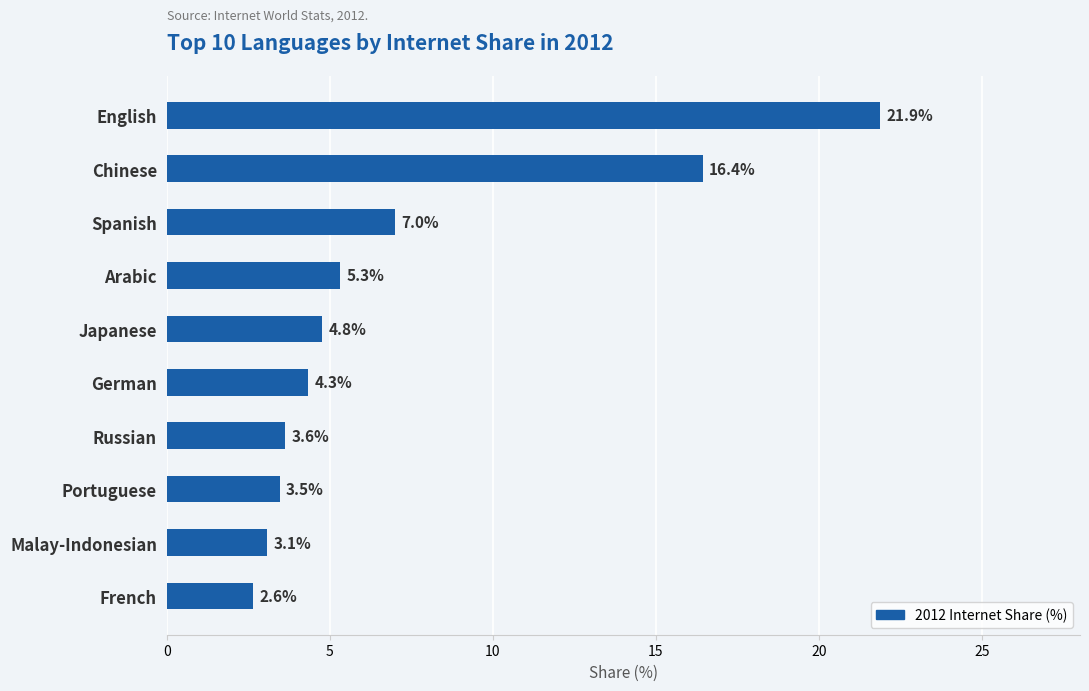

Count the number of categories in the chart.

10